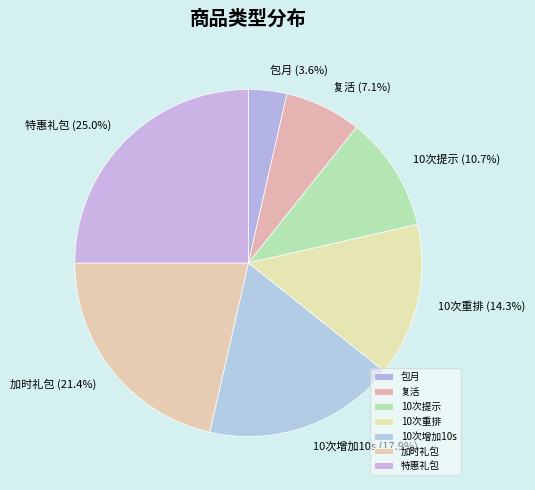

How many segments does this pie chart have?

7